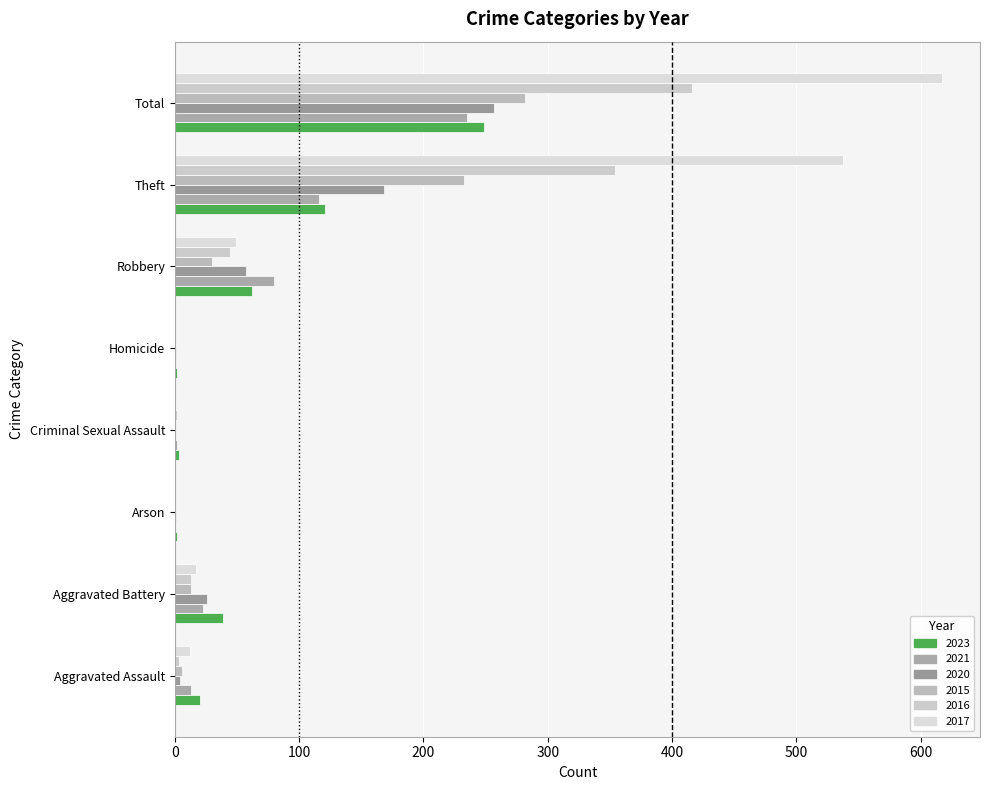

Reading left to right, list all the values displayed in this chart.

2023: Aggravated Assault=20	Aggravated Battery=39	Arson=2	Criminal Sexual Assault=3	Homicide=2	Robbery=62	Theft=121	Total=249
2021: Aggravated Assault=13	Aggravated Battery=23	Arson=0	Criminal Sexual Assault=2	Homicide=1	Robbery=80	Theft=116	Total=235
2020: Aggravated Assault=4	Aggravated Battery=26	Arson=1	Criminal Sexual Assault=0	Homicide=1	Robbery=57	Theft=168	Total=257
2015: Aggravated Assault=6	Aggravated Battery=13	Arson=0	Criminal Sexual Assault=0	Homicide=0	Robbery=30	Theft=233	Total=282
2016: Aggravated Assault=3	Aggravated Battery=13	Arson=0	Criminal Sexual Assault=2	Homicide=0	Robbery=44	Theft=354	Total=416
2017: Aggravated Assault=12	Aggravated Battery=17	Arson=0	Criminal Sexual Assault=1	Homicide=0	Robbery=49	Theft=538	Total=617